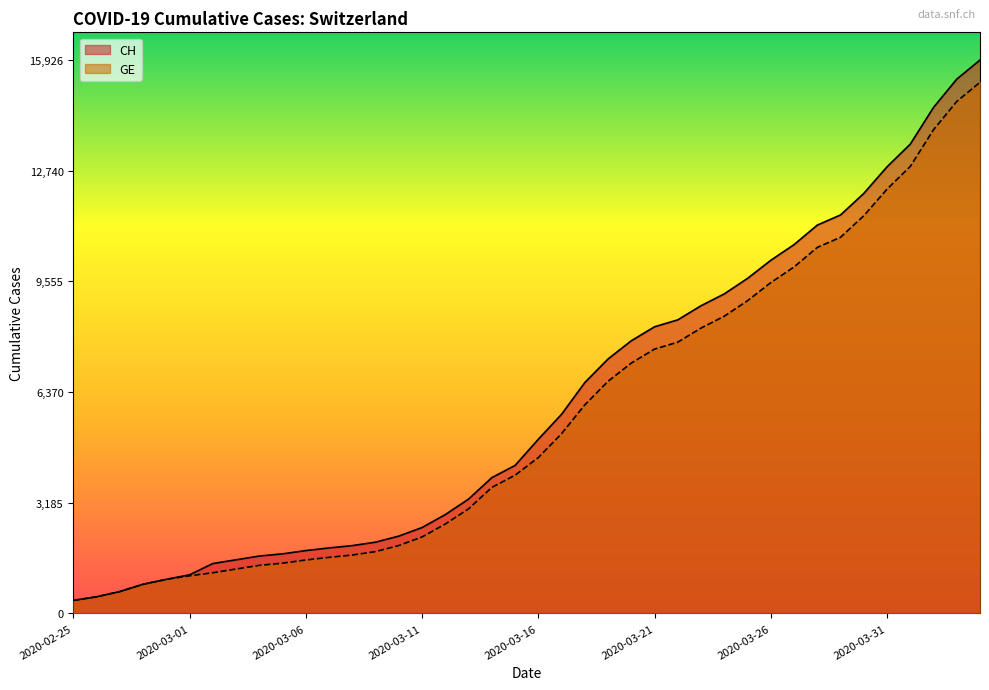

Which series has the widest spread of values?

CH